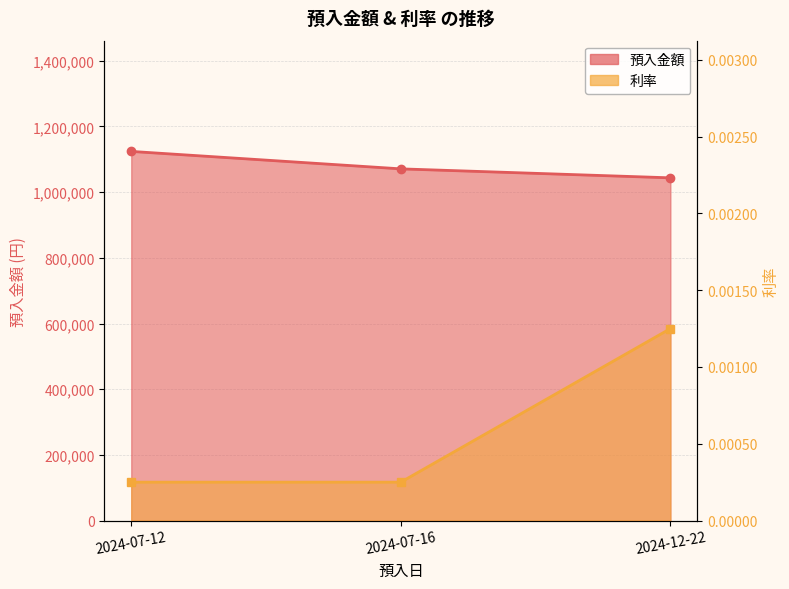

What position from the left is 2024-07-16?

2